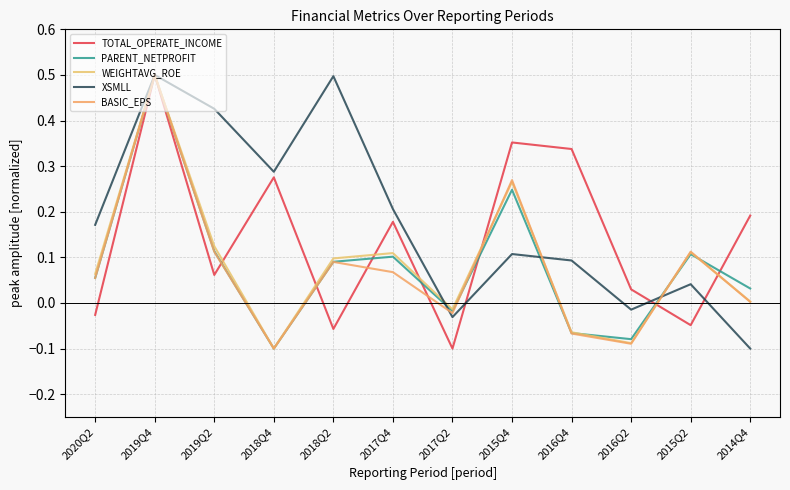

What is the difference between the highest and lowest values at 2015Q2?

0.2